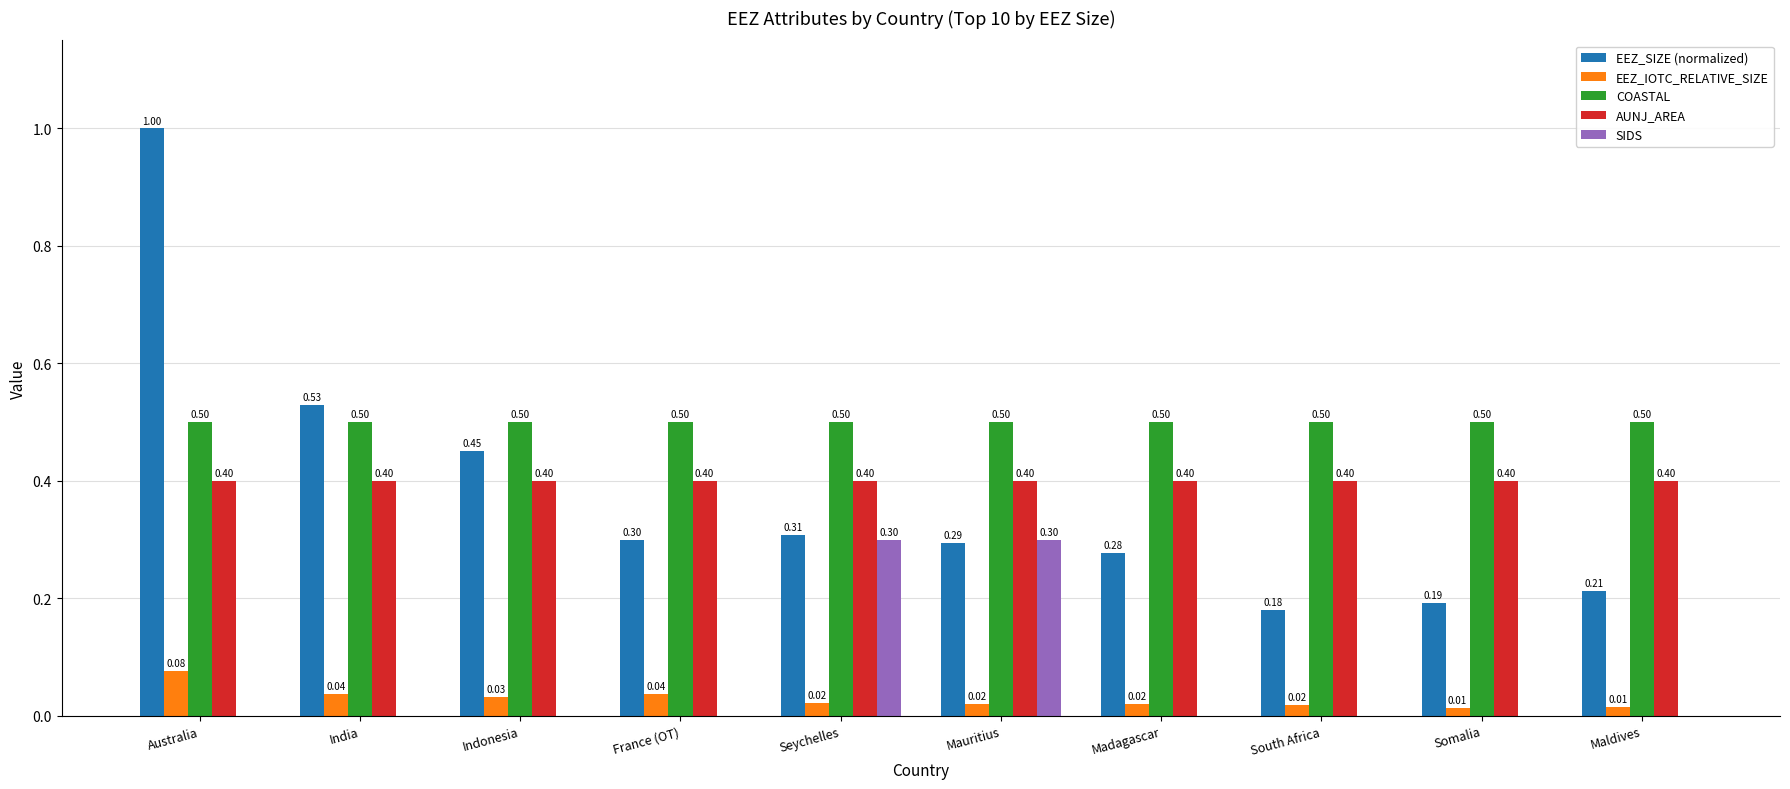

Where is EEZ_SIZE (normalized) nearest to the value 0?

South Africa